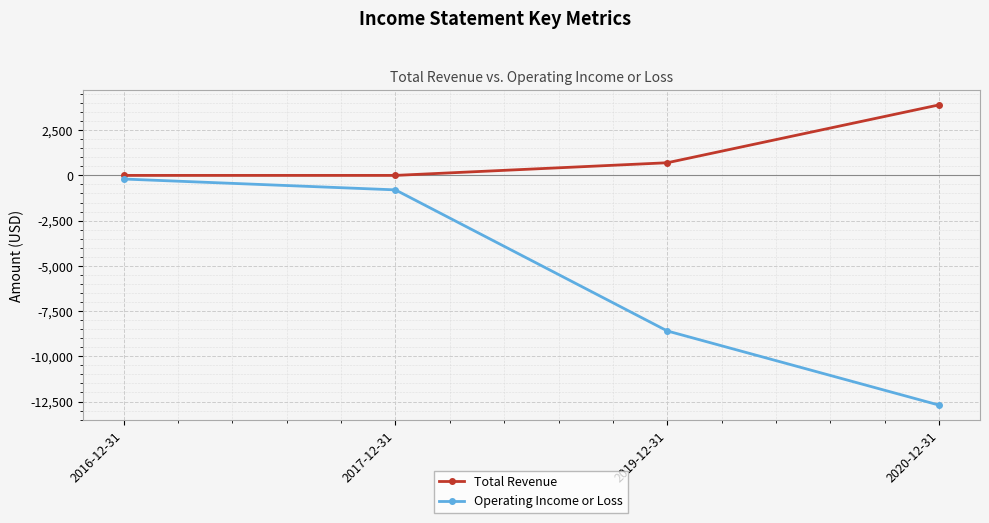

True or false: Operating Income or Loss and Total Revenue intersect in this chart.

False